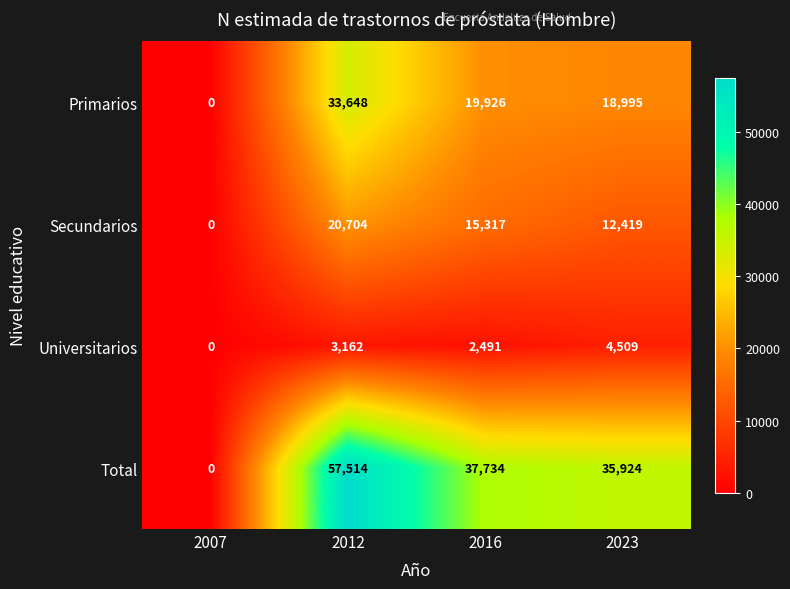

Reading left to right, what are all the values shown in this chart?

Primarios: 0	33648	19926	18995
Secundarios: 0	20704	15317	12419
Universitarios: 0	3162	2491	4509
Total: 0	57514	37734	35924